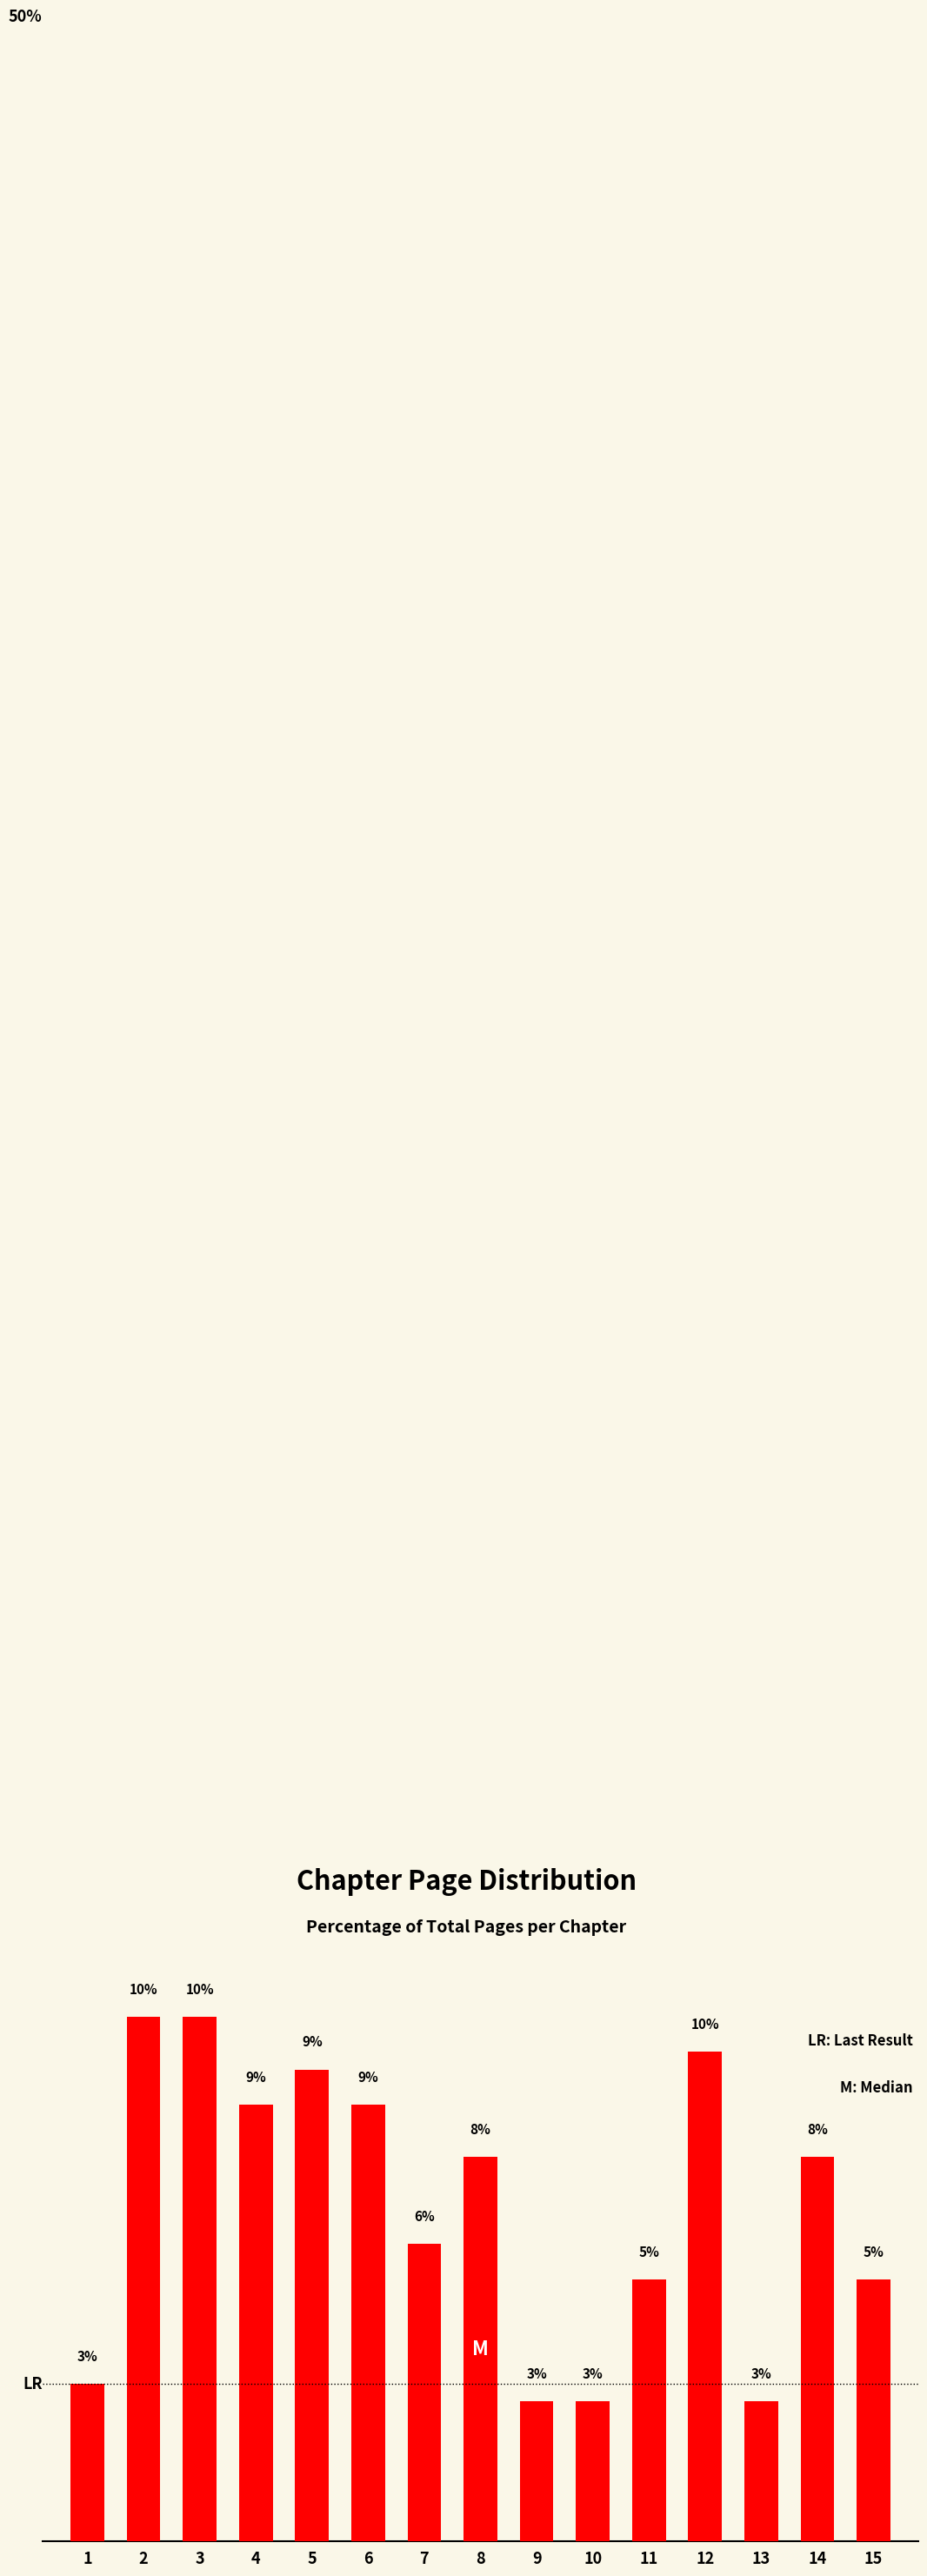

Does the chart contain any negative values?

No